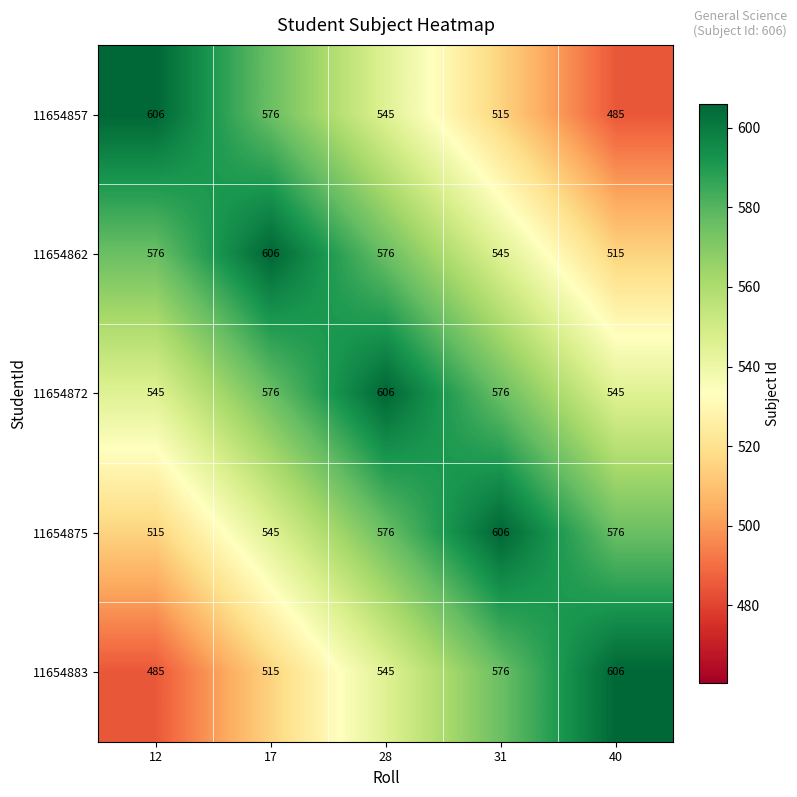

Which category has the lowest value in the 11654875 series?

12